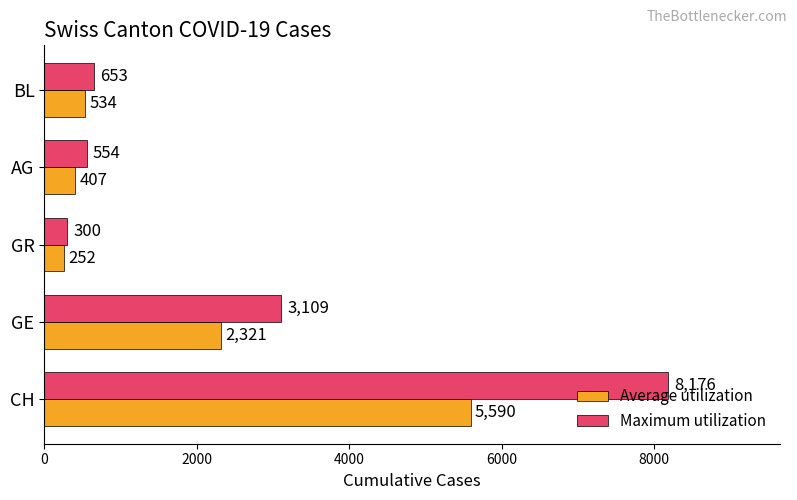

Rank the series at CH from lowest to highest value.

Average utilization, Maximum utilization